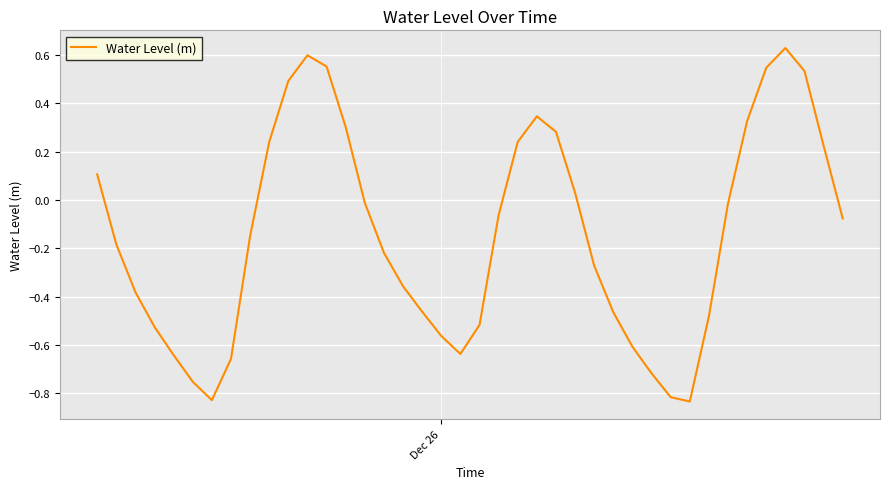

How many values are below zero?

25